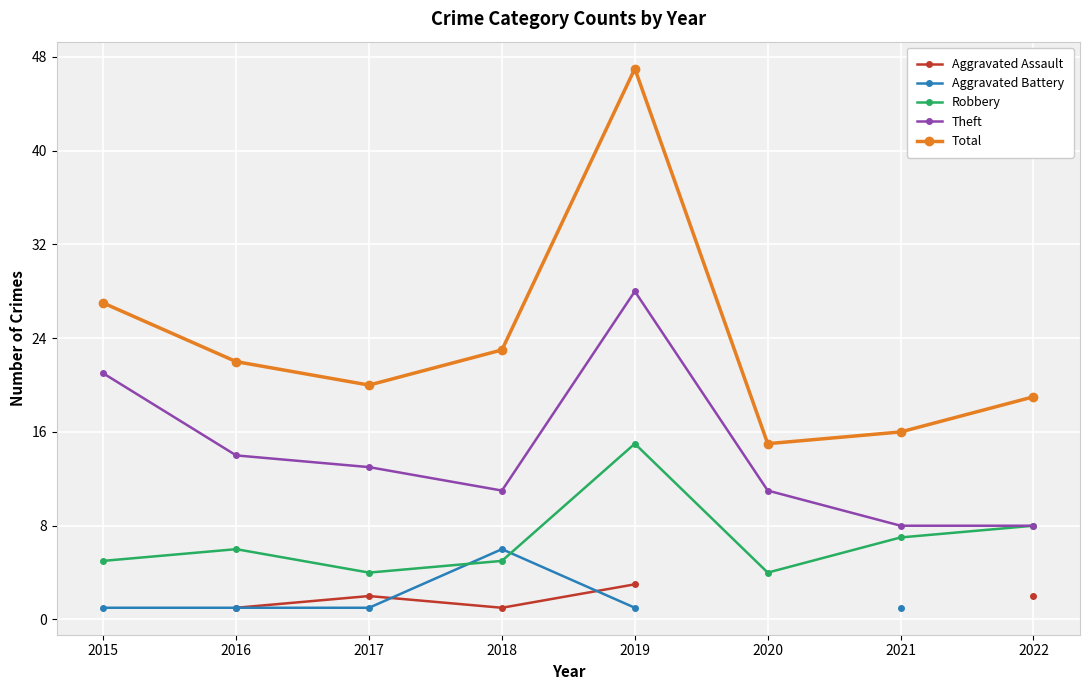

Where is Total nearest to the value 31?

2015